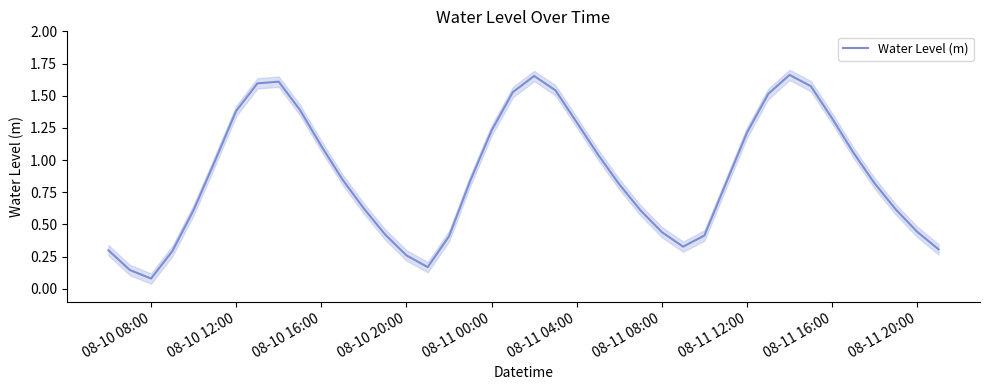

Does the chart display data point markers on the line(s)?

No